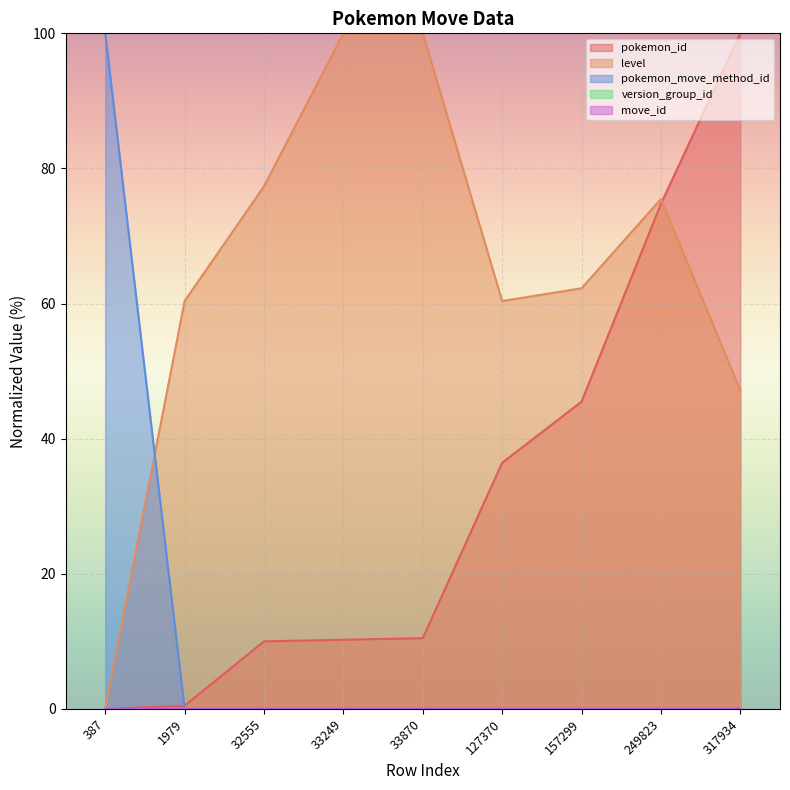

True or false: pokemon_move_method_id has a value of 60.4 at 317934.

False